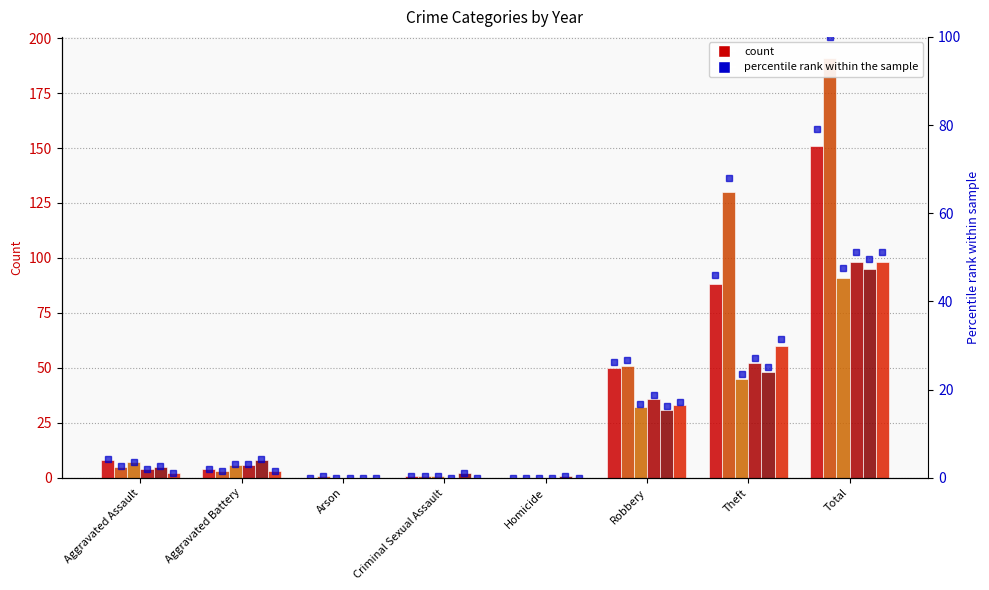

The value at Aggravated Assault is 2.0. True or false?

False